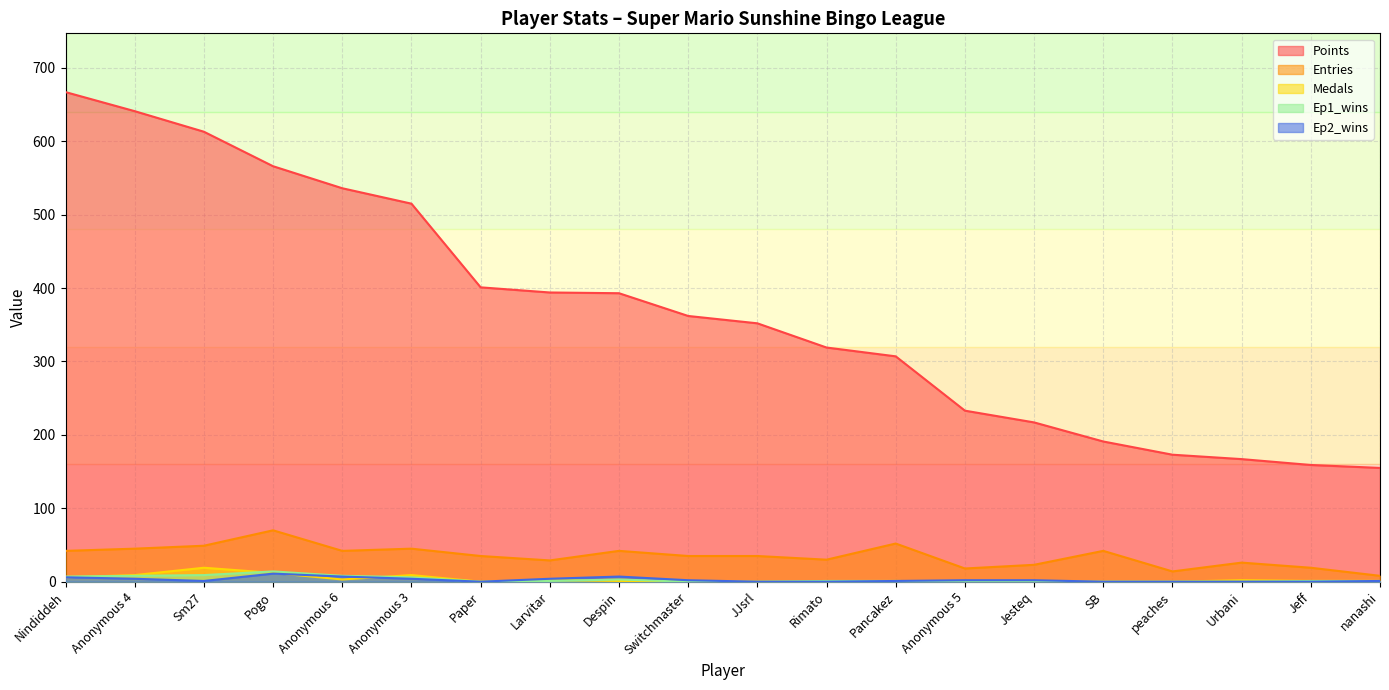

What is the total value across all series at Pogo?

673